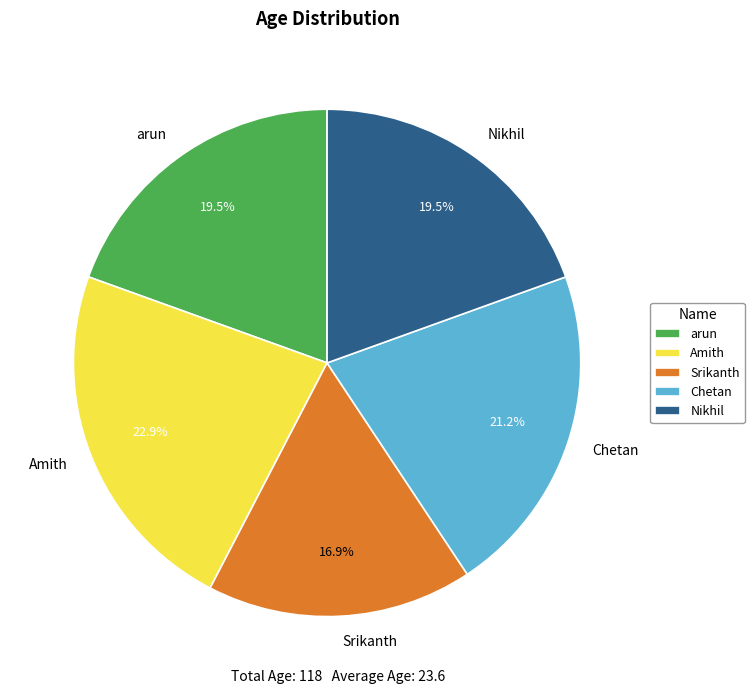

Which slice is the smallest?

Srikanth